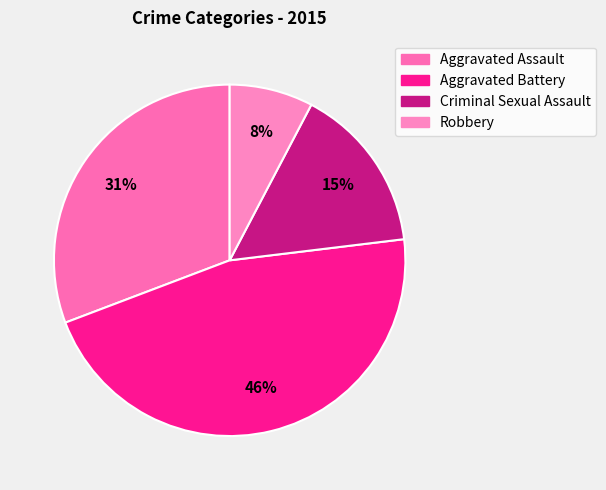

The Criminal Sexual Assault slice represents 10% of the pie. True or false?

False